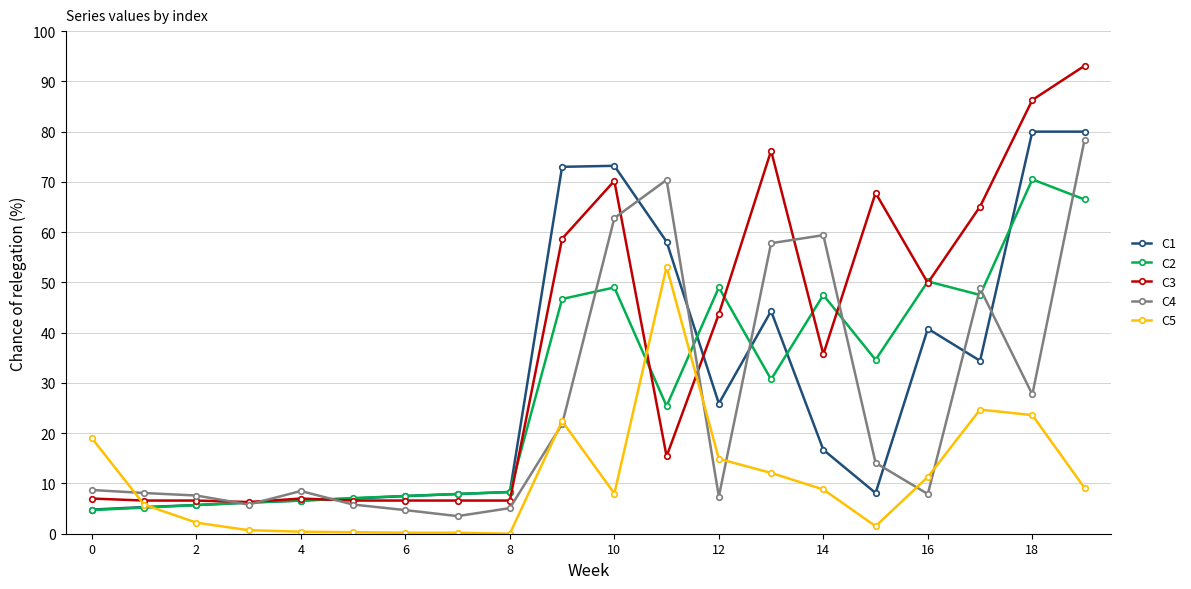

How many distinct data groups are displayed?

5